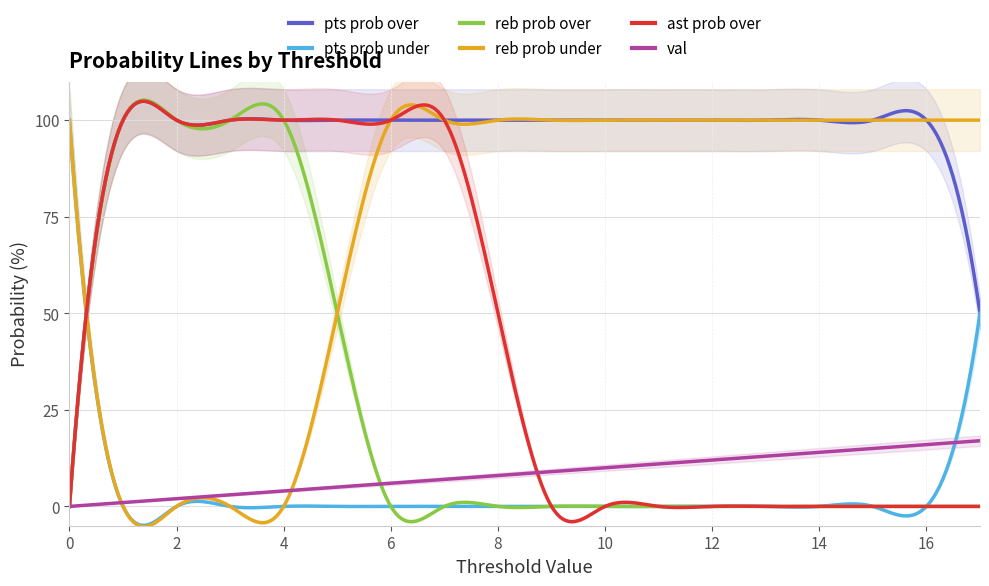

Rank the categories by val value from highest to lowest.

17, 16, 15, 14, 13, 12, 11, 10, 9, 8, 7, 6, 5, 4, 3, 2, 1, 0